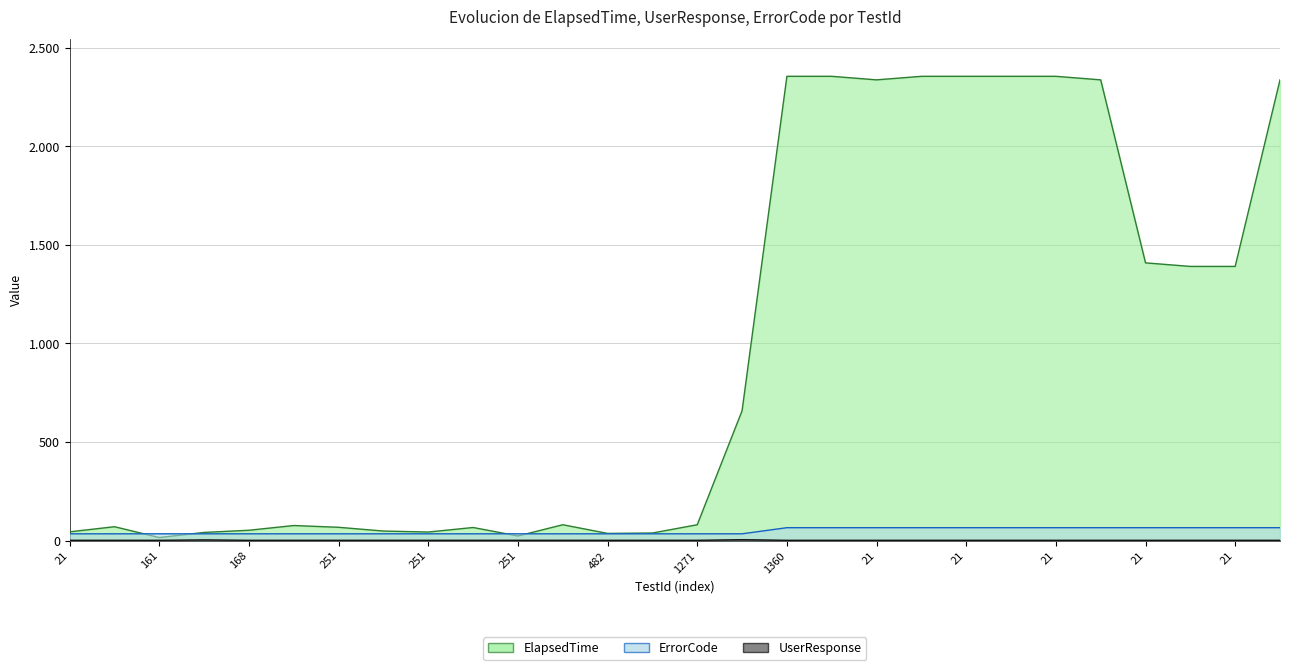

Which series has the largest total across all categories?

ElapsedTime